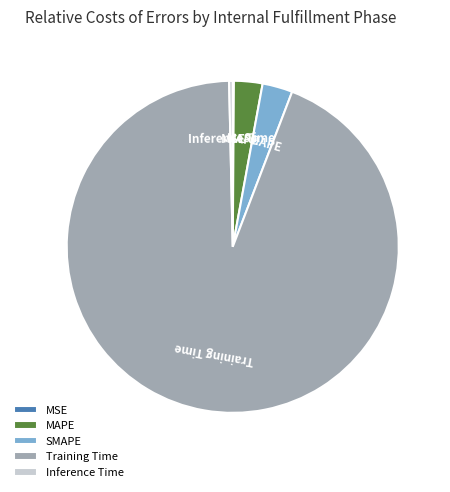

Is the sum of Training Time and SMAPE greater than half?

Yes